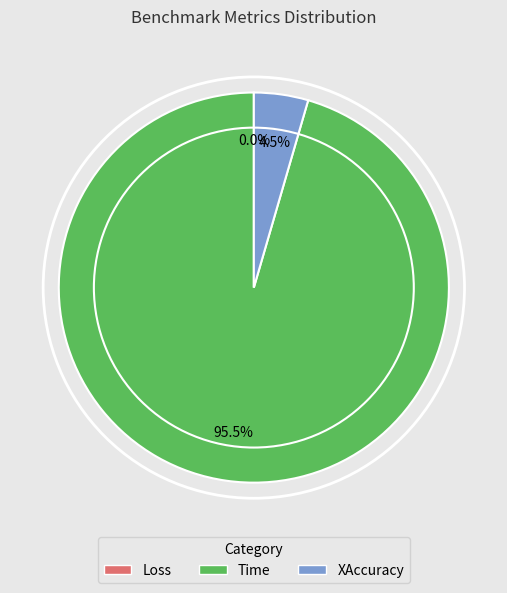

What percentage is the XAccuracy slice, to the nearest percent?

4%